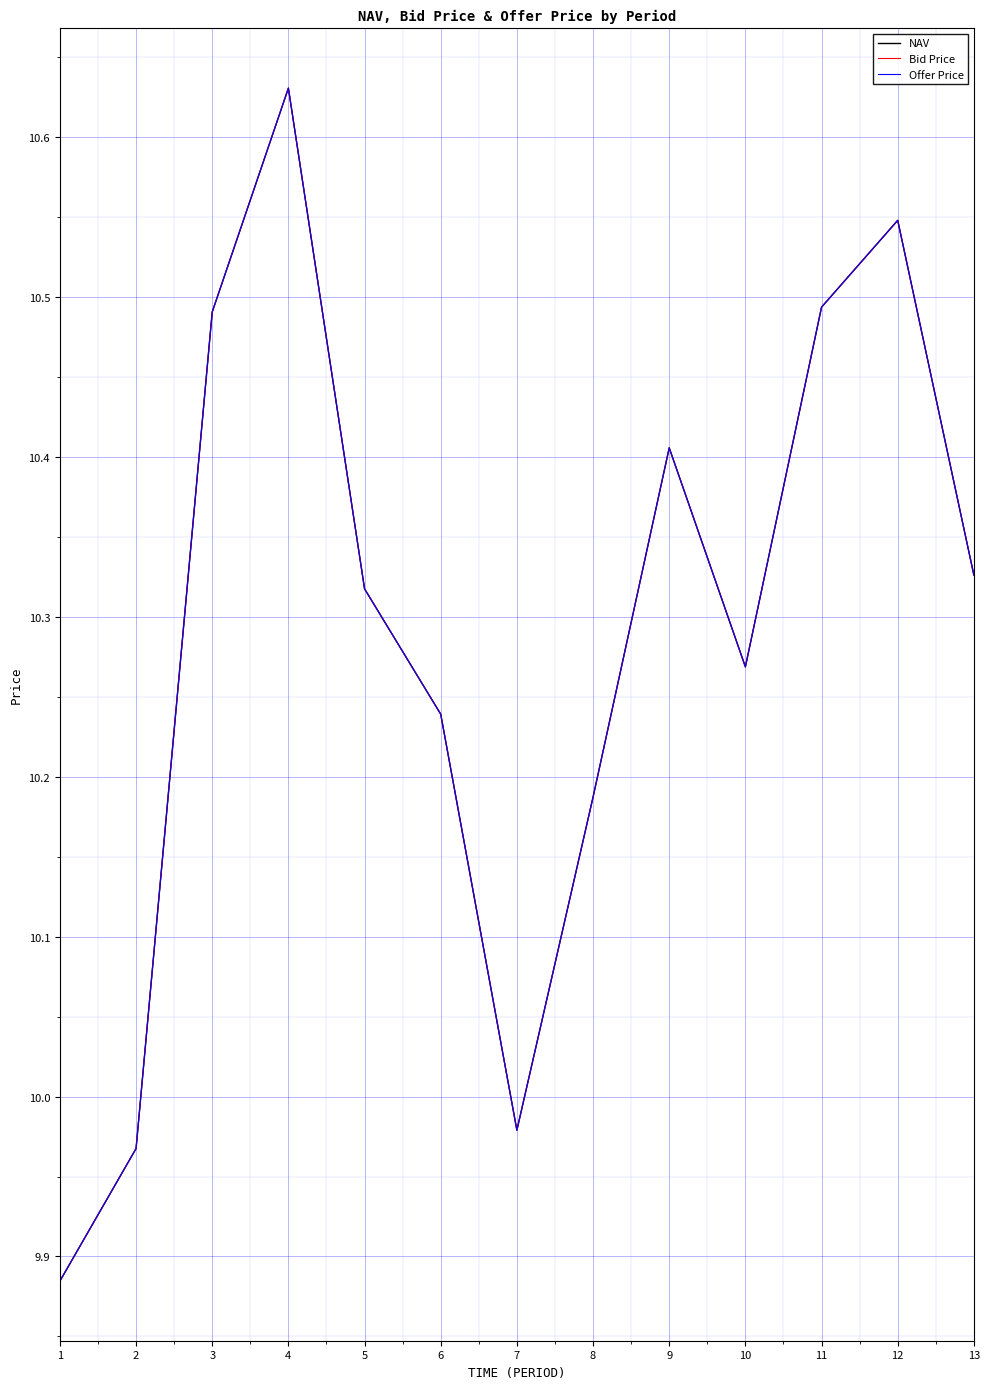

True or false: Bid Price has a value of 10.5 at 11.

True